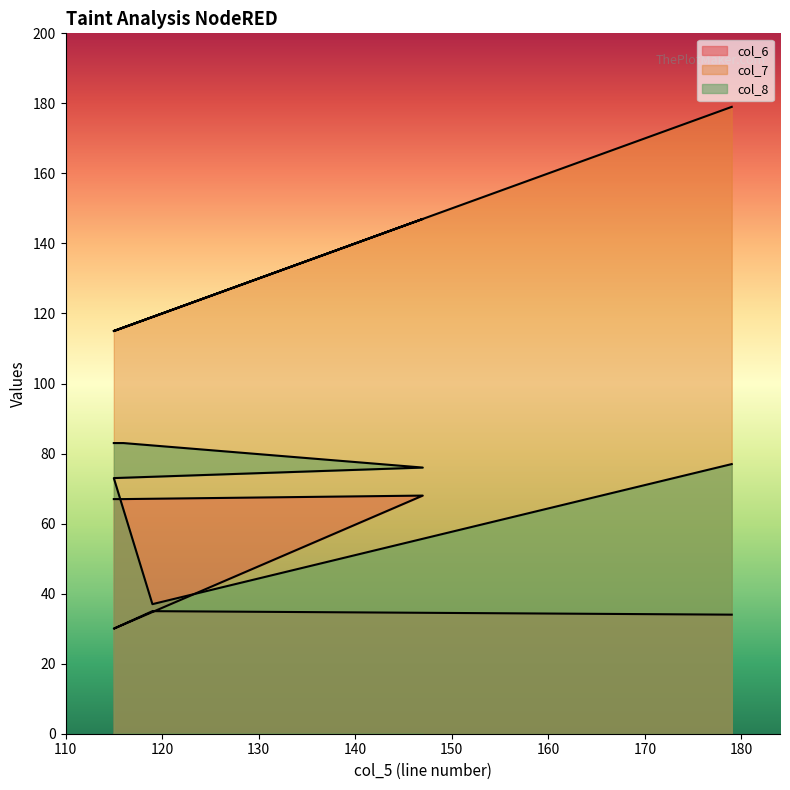

True or false: col_6 has a value of 19 at 115.

False